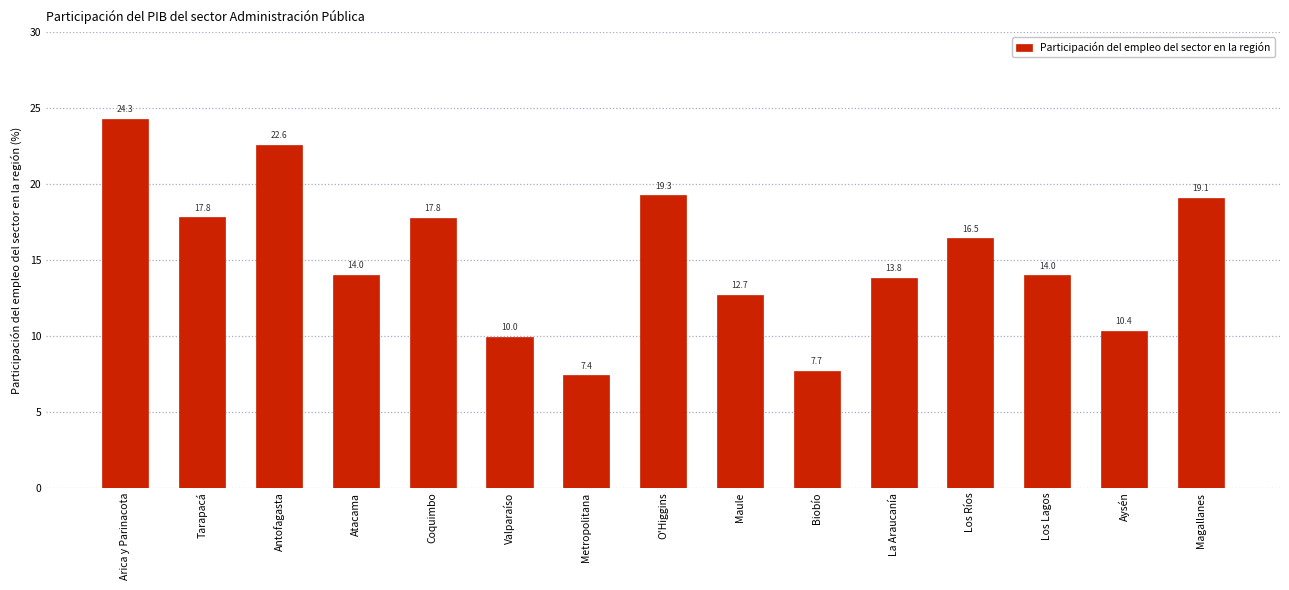

Reading right to left, transcribe all the data shown in this chart.

Magallanes=19.1	Aysén=10.4	Los Lagos=14.0	Los Ríos=16.5	La Araucanía=13.8	Biobío=7.7	Maule=12.7	O'Higgins=19.3	Metropolitana=7.4	Valparaíso=10.0	Coquimbo=17.8	Atacama=14.0	Antofagasta=22.6	Tarapacá=17.8	Arica y Parinacota=24.3